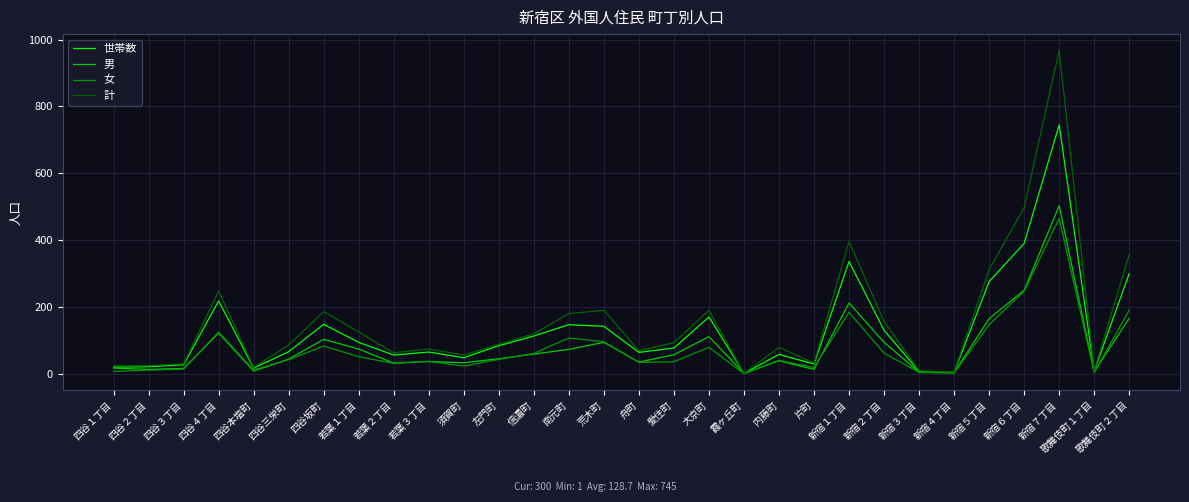

Is it true that 計 equals 143 at 四谷三栄町?

False